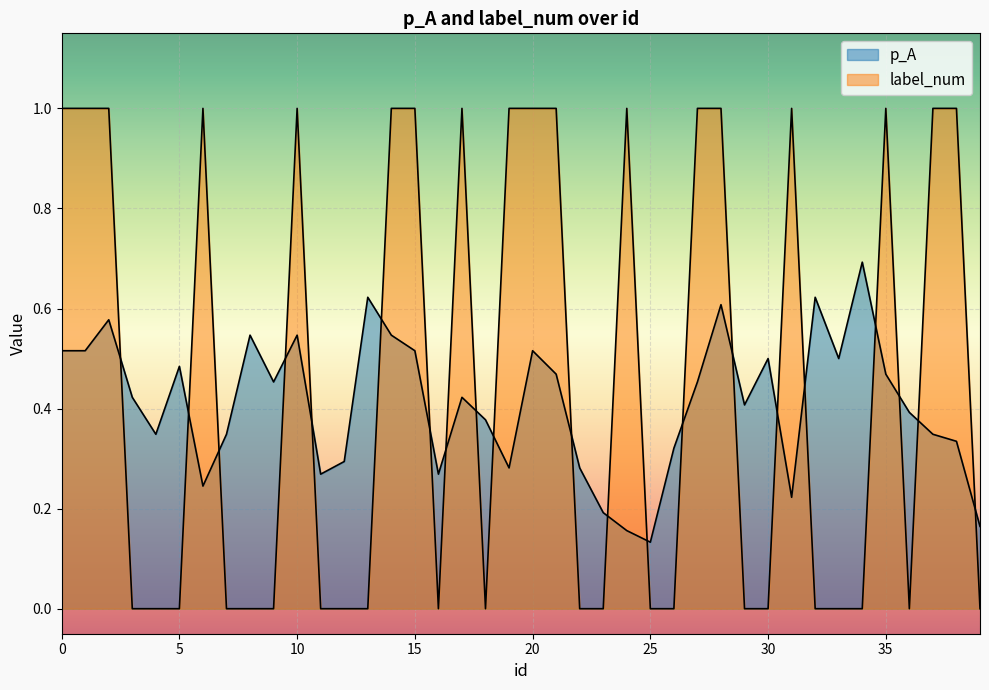

True or false: p_A has a value of 0.5 at 7.

False